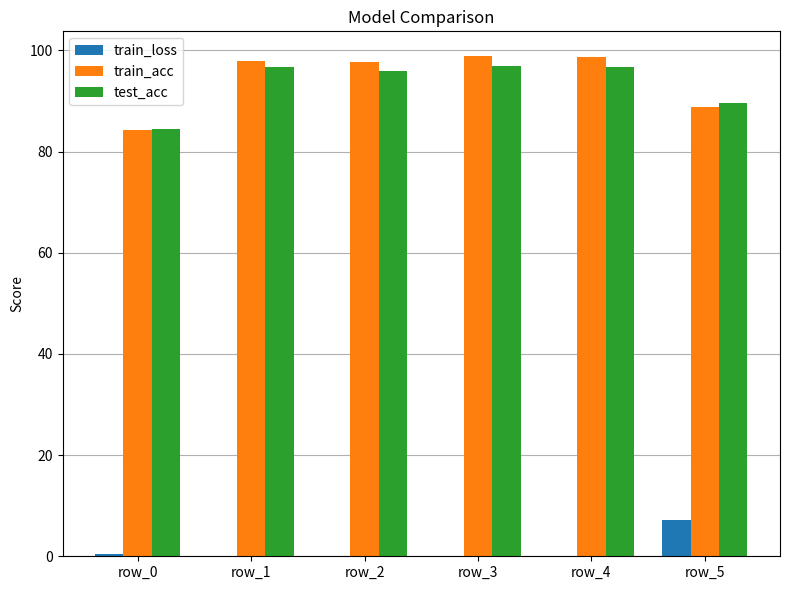

At which label does test_acc first exceed 96?

row_1